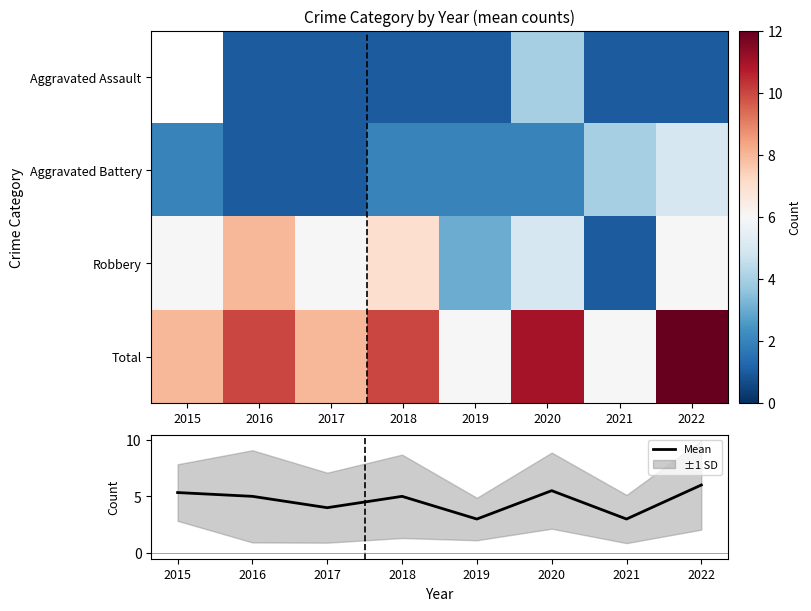

Is it true that Mean equals 2.3 at 2022?

False